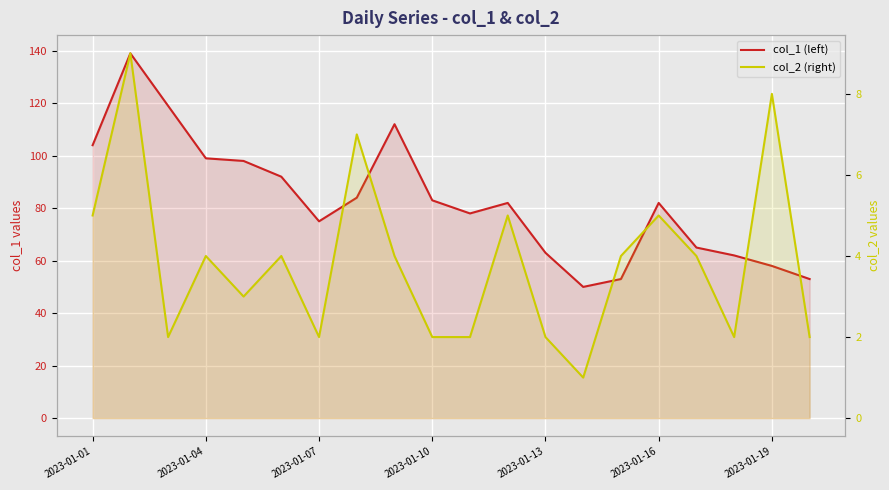

How many lines are shown in the chart?

2